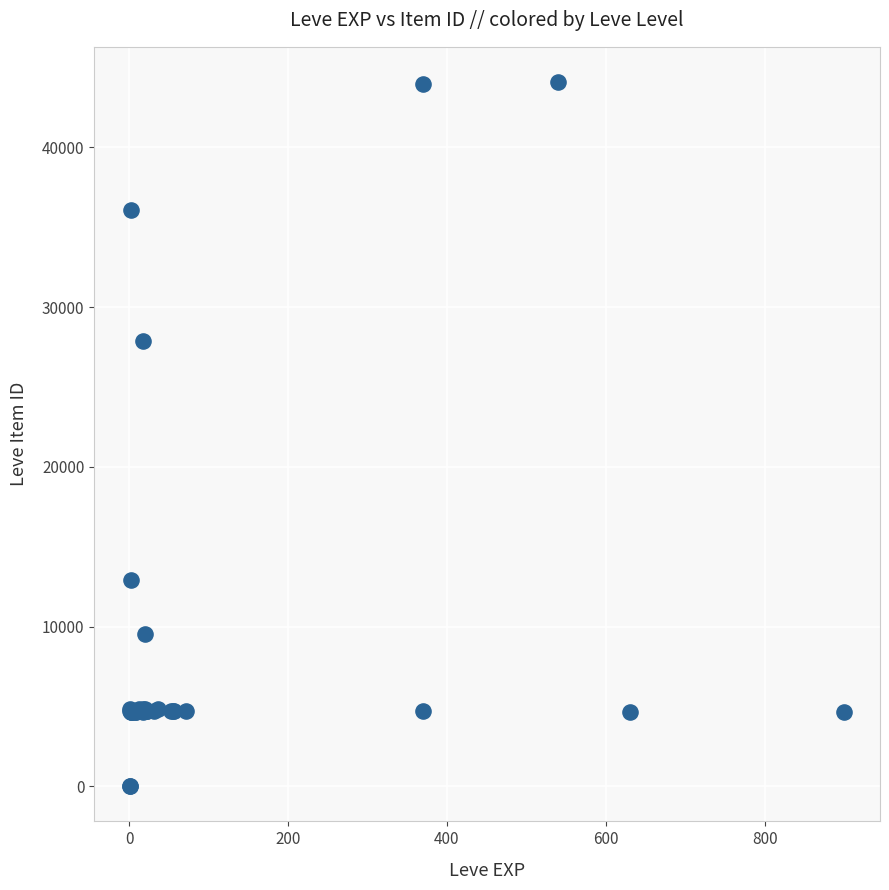

What Y value in the scatter plot is closest to 22048?

27884